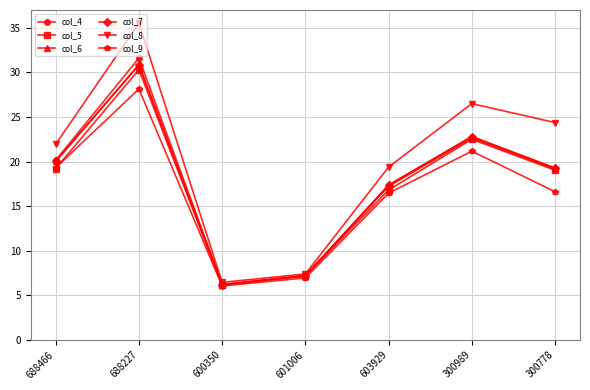

What is the spread (max minus min) of values at 300989?

5.3